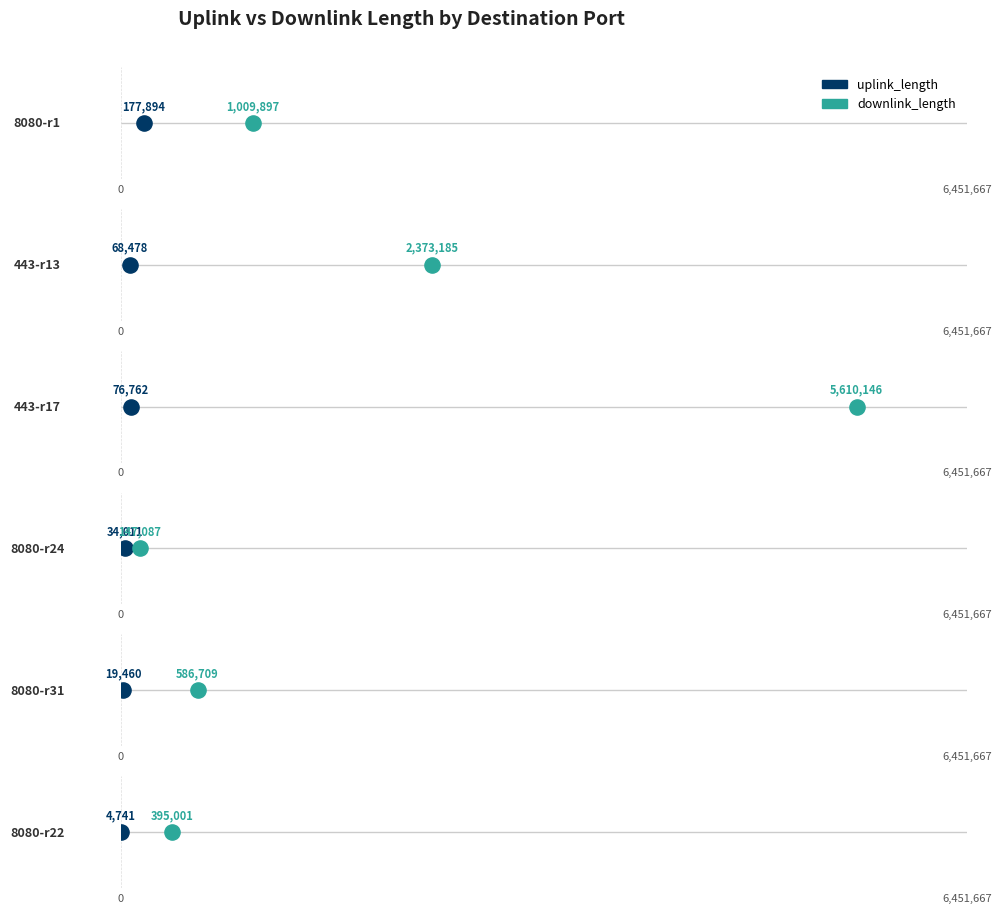

What are all the series names shown in the legend?

uplink_length, downlink_length